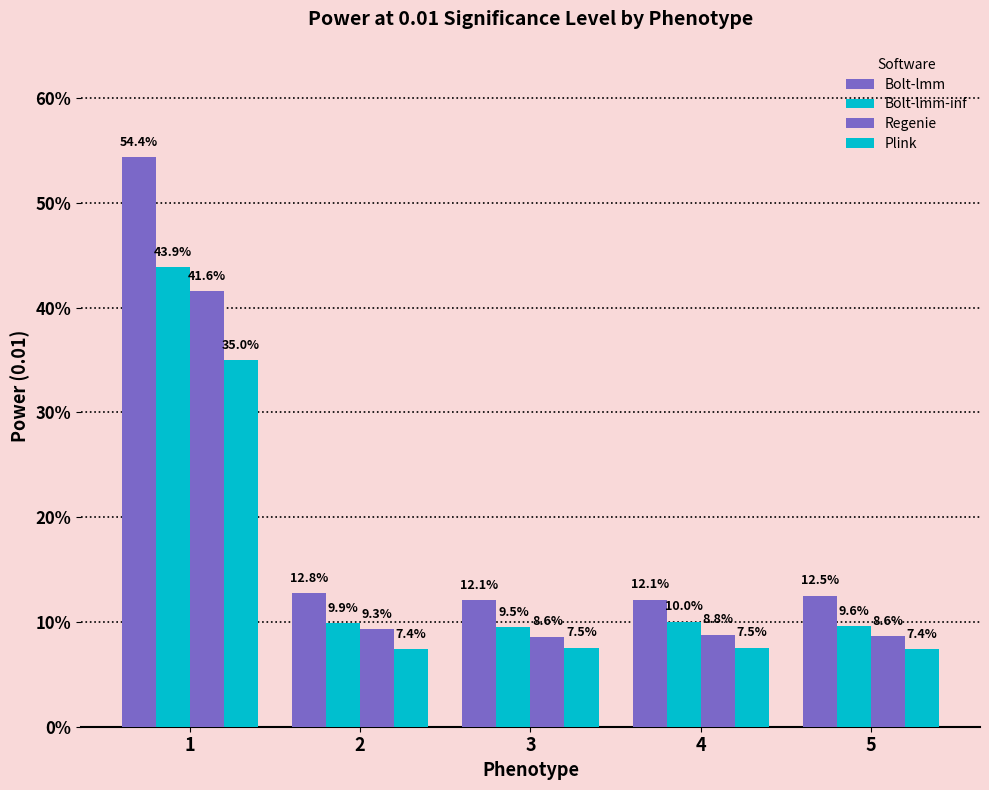

List the labels in order of Bolt-lmm-inf value, largest first.

1, 4, 2, 5, 3